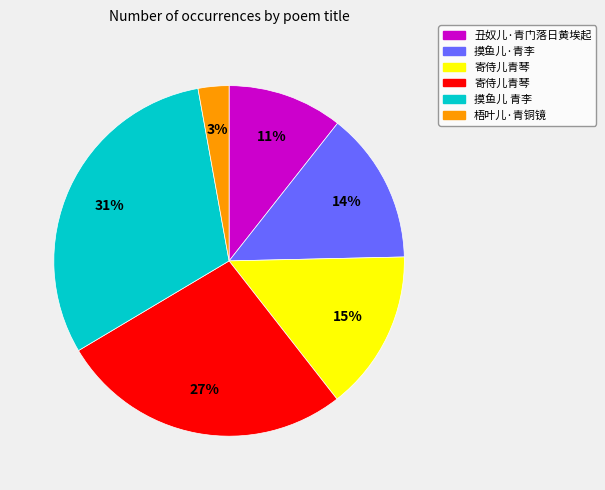

To the nearest percent, what is the average slice percentage?

17%